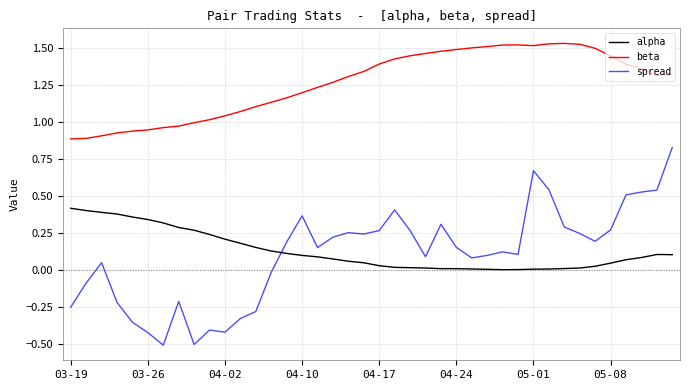

True or false: alpha and beta cross at least once.

False